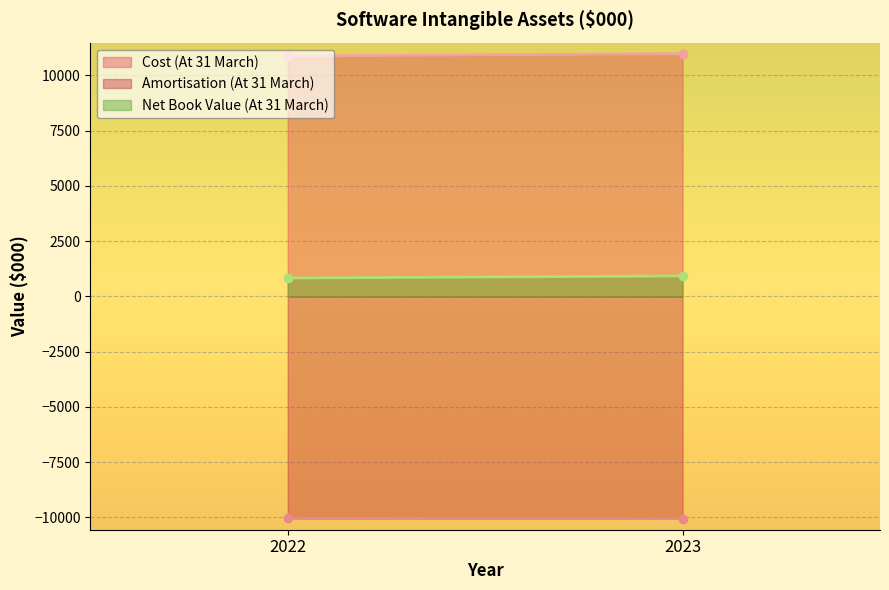

Is it true that Net Book Value (At 31 March) equals 276 at 2022?

False